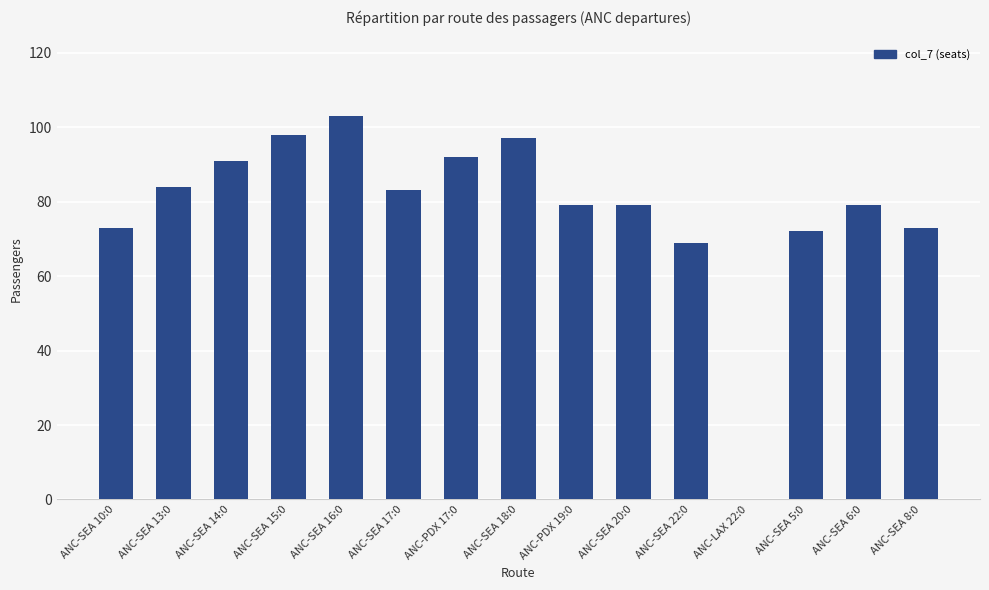

Are the bars horizontal?

No